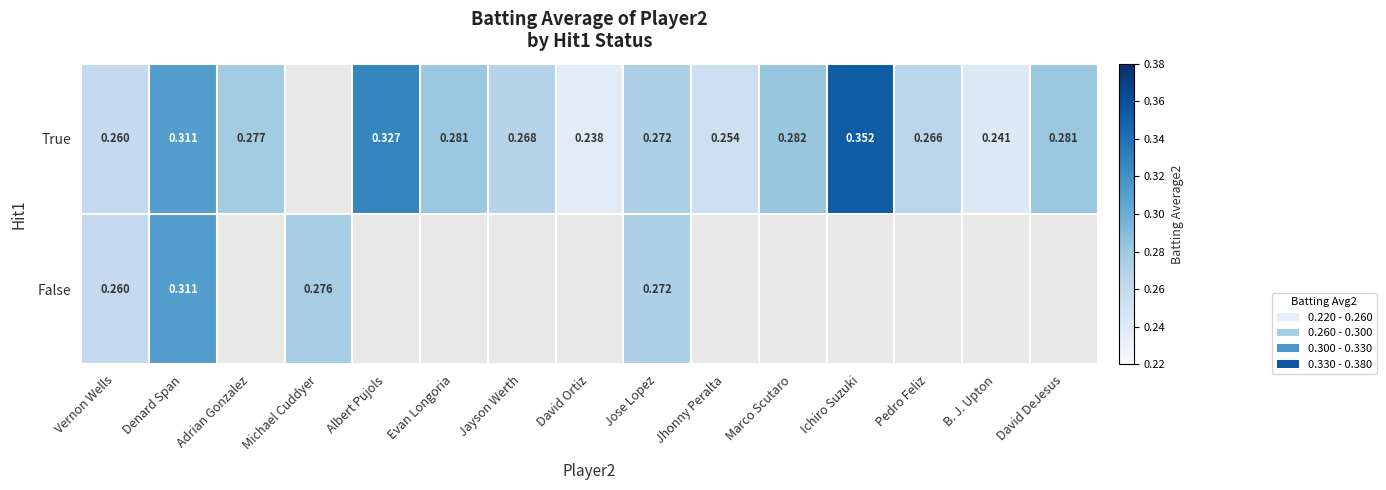

Is the value of False at Denard Span greater than the value of True at Jayson Werth?

Yes